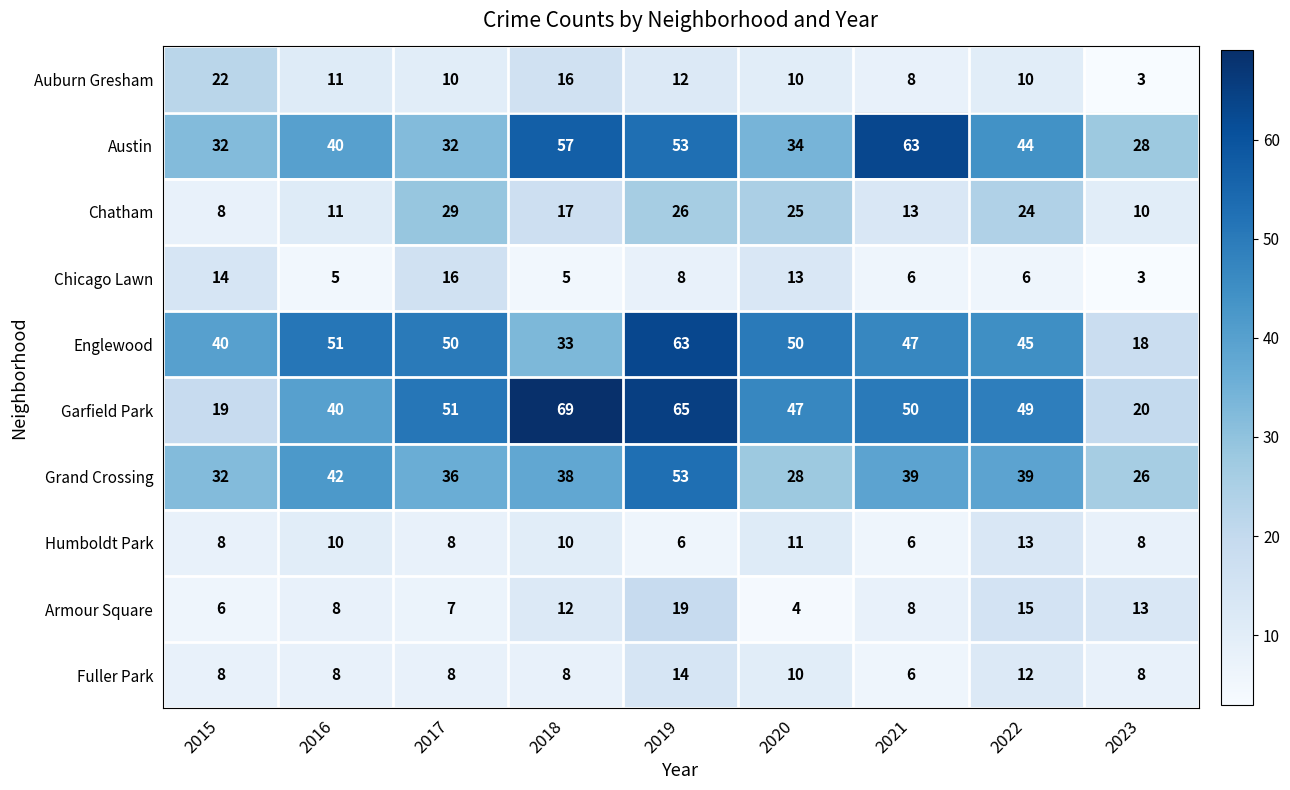

What is the total value across all series at 2020?

232